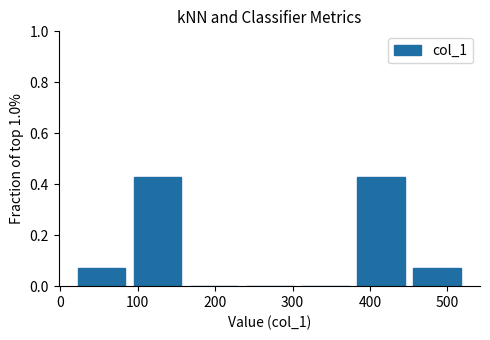

Reading left to right, transcribe this chart: for each bar, give the range it covers on the x-axis and its height. Neither the bar edges nor the heights are printed on the chart, so give them approximately, as read against the axes.

20 to 90: 0.08
90 to 160: 0.42
160 to 230: 0
230 to 310: 0
310 to 380: 0
380 to 450: 0.42
450 to 520: 0.08